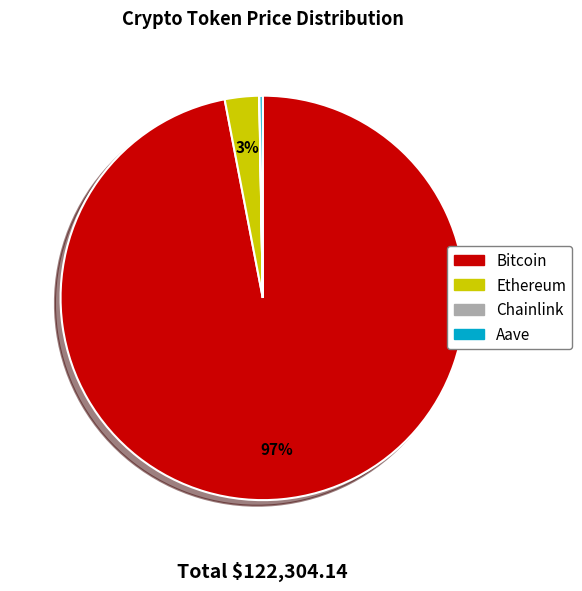

Which slice is the largest?

Bitcoin